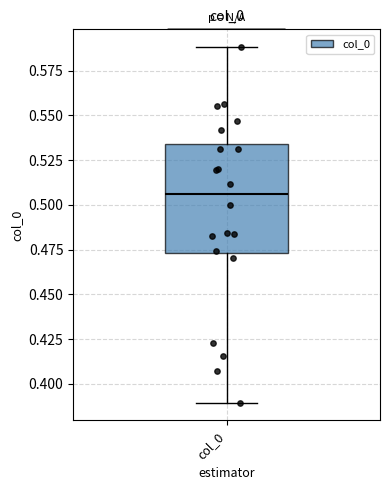

Where does the upper whisker of the box for col_0 end on the y-axis? The values are not printed on the chart, so give them approximately, as read against the axis.

0.590